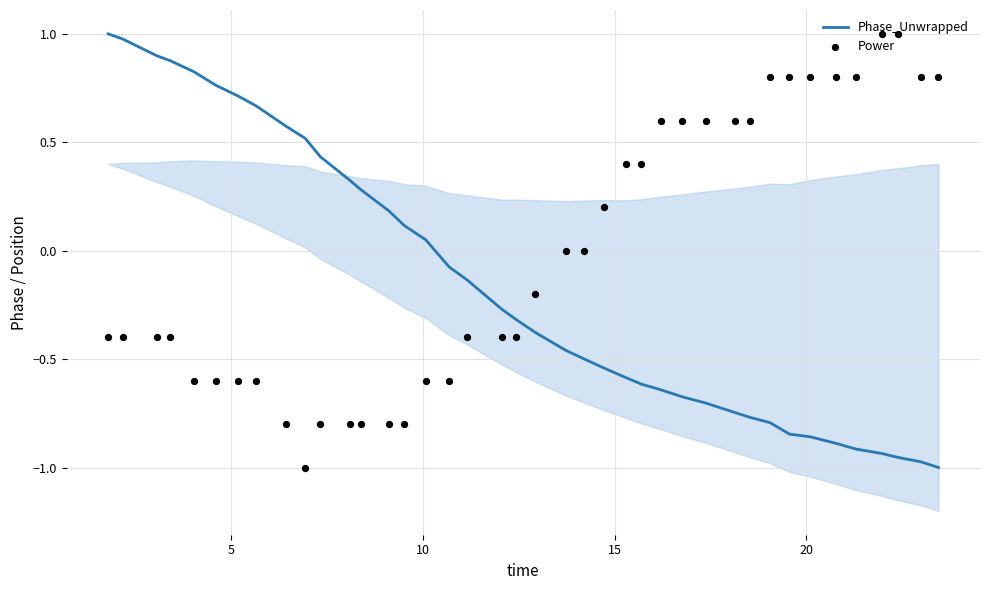

What are all the series names shown in the legend?

Phase_Unwrapped, Power